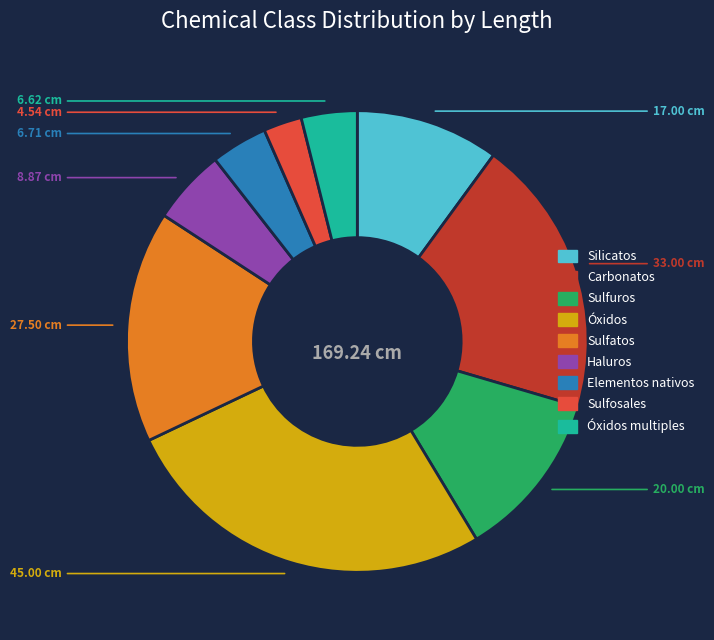

True or false: Sulfatos accounts for 16% of the total.

True